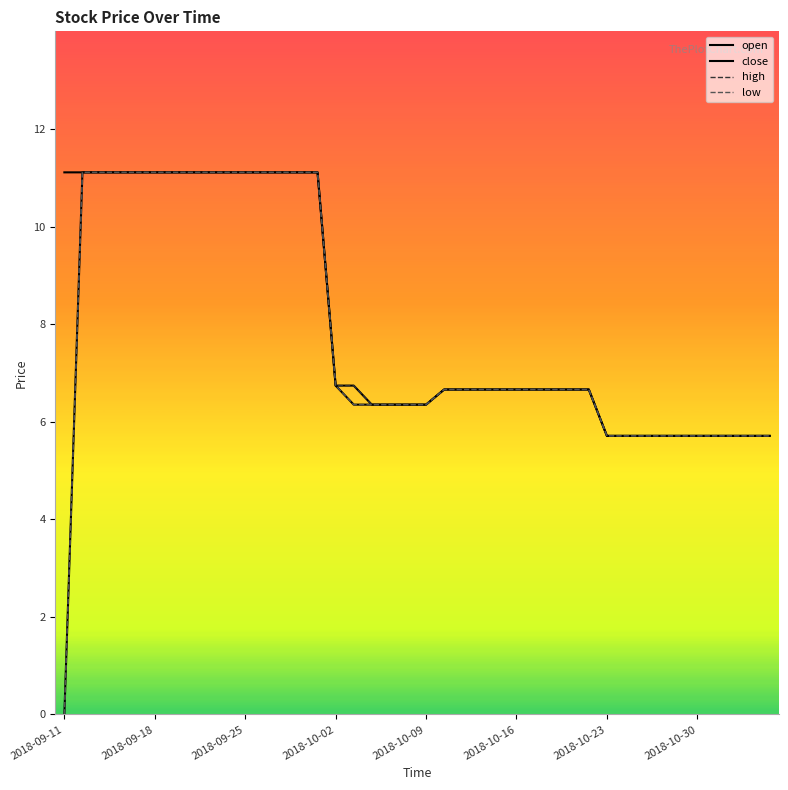

Does the chart display data point markers on the line(s)?

No